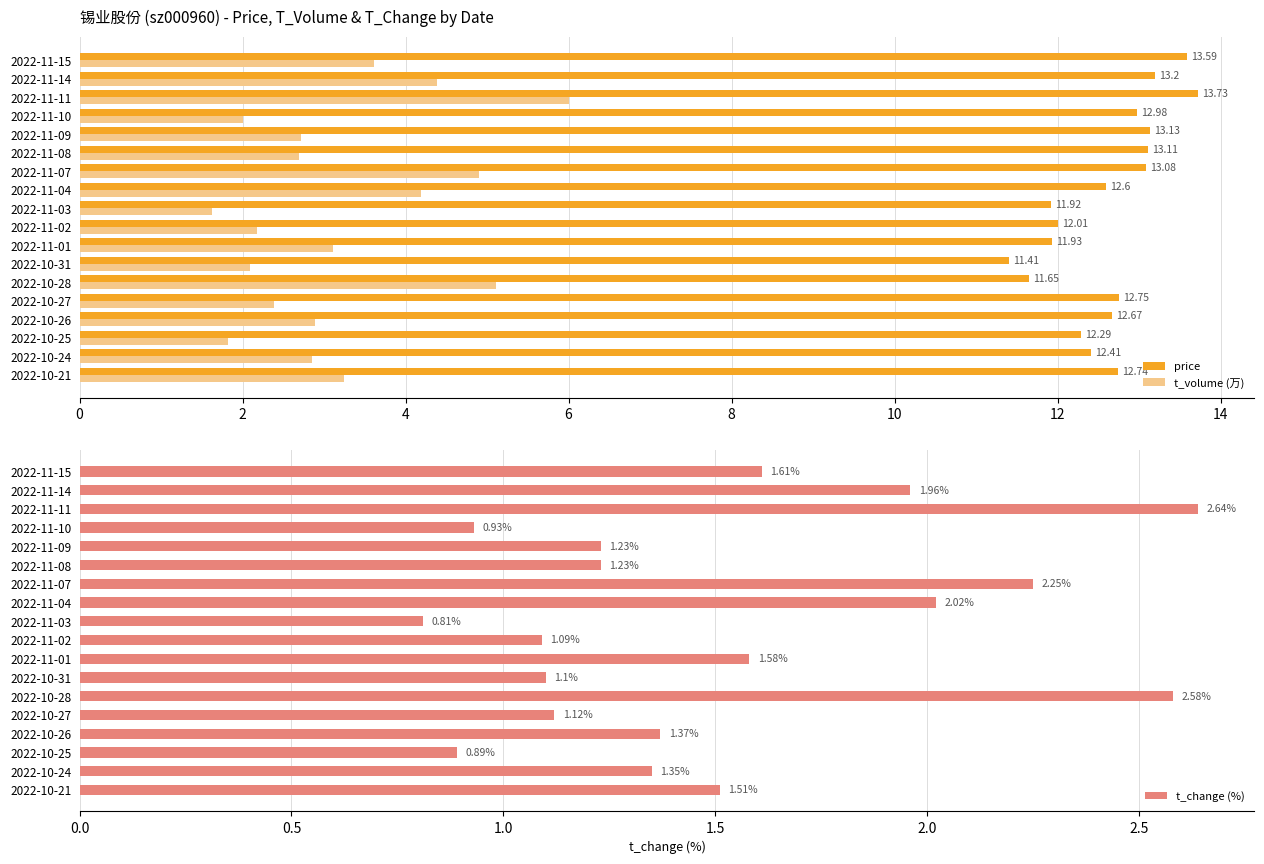

What is the difference between the maximum and minimum values in the t_volume (万) series?

4.4